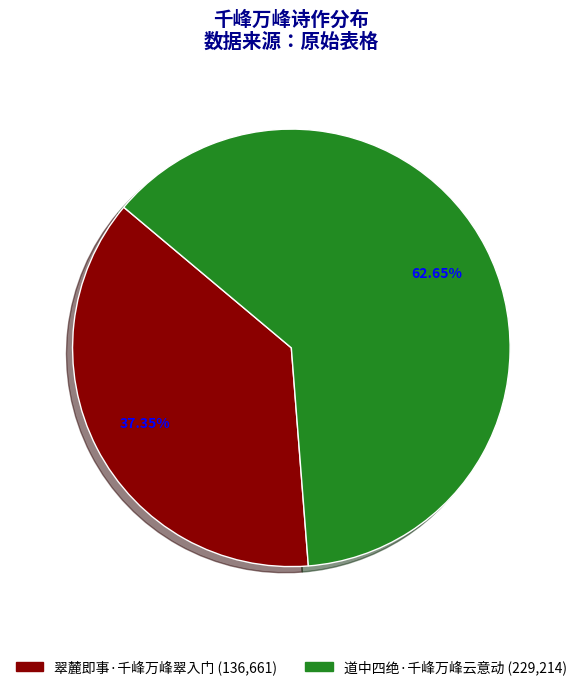

To the nearest percent, what percentage of the pie is 道中四绝·千峰万峰云意动?

63%